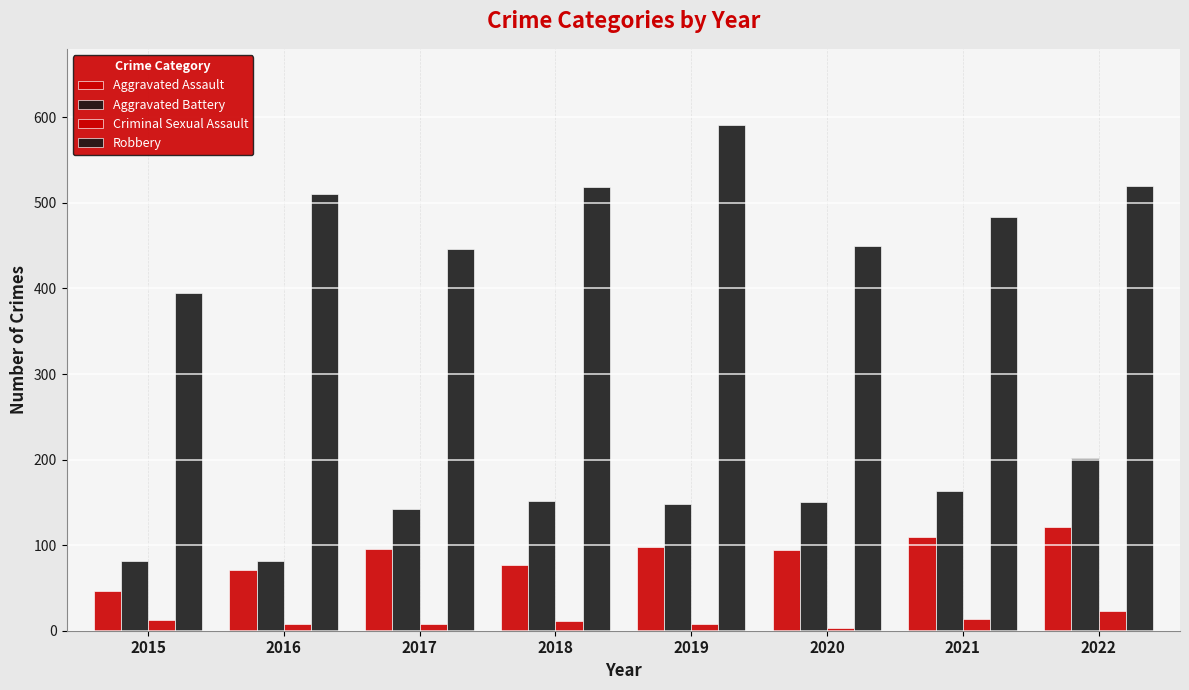

At which category does the chart reach its peak across all series?

2019